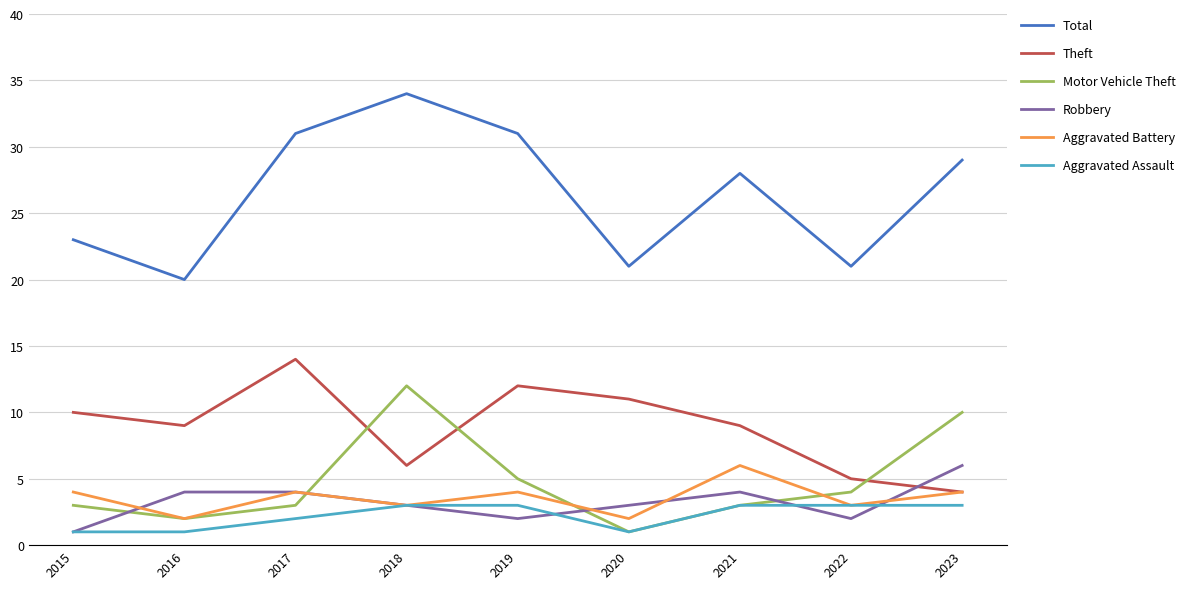

Which series has the widest spread of values?

Total